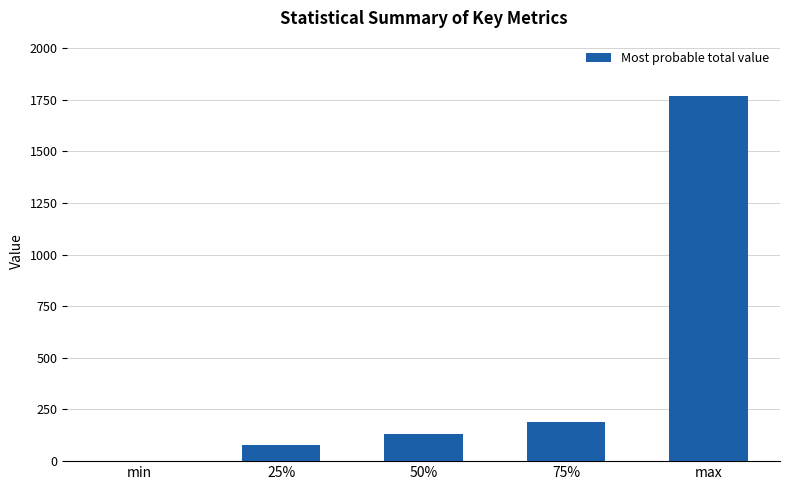

How many distinct data groups are displayed?

1